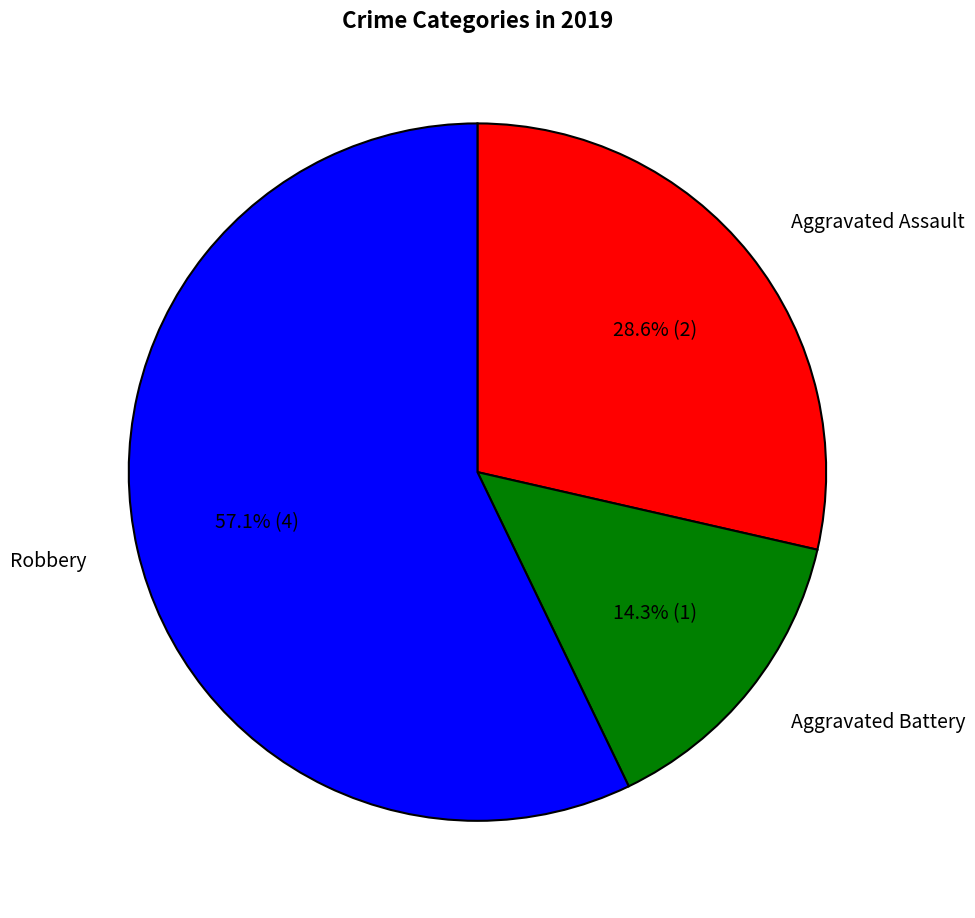

To the nearest percent, what percentage of the pie is Aggravated Assault?

29%